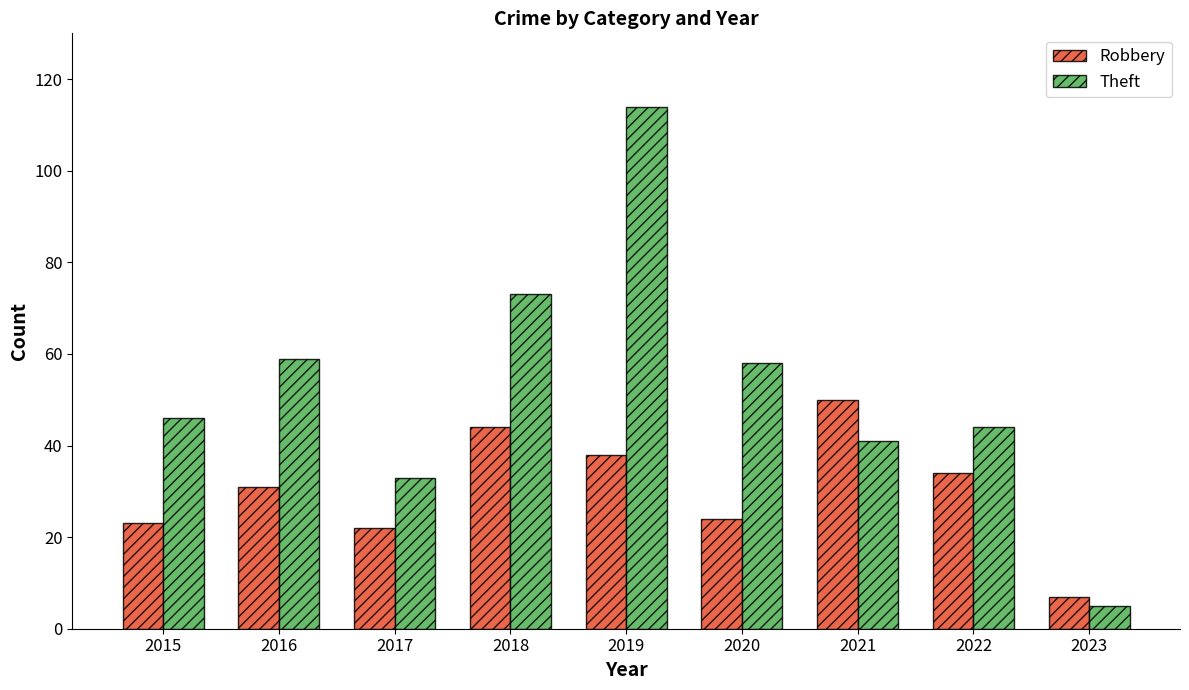

Rank the series by their maximum value, from lowest to highest.

Robbery, Theft